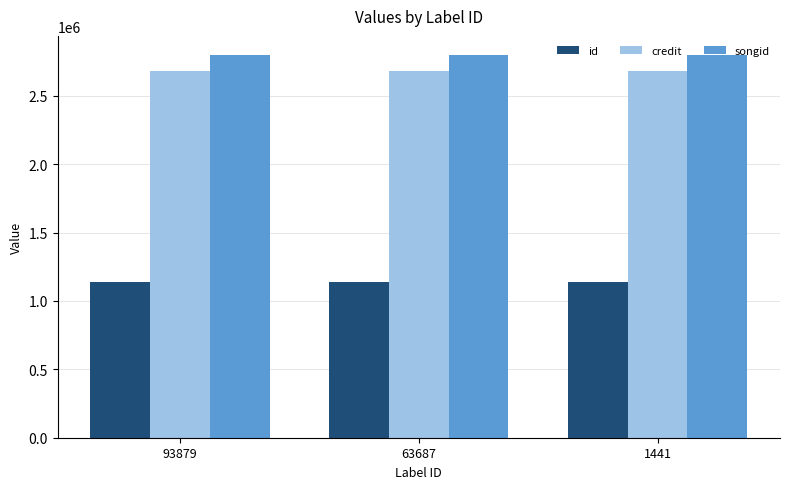

Reading left to right, extract all data points from this chart.

id: 93879=1138965	63687=1138965	1441=1138965
credit: 93879=2683620	63687=2683620	1441=2683620
songid: 93879=2798176	63687=2798176	1441=2798176